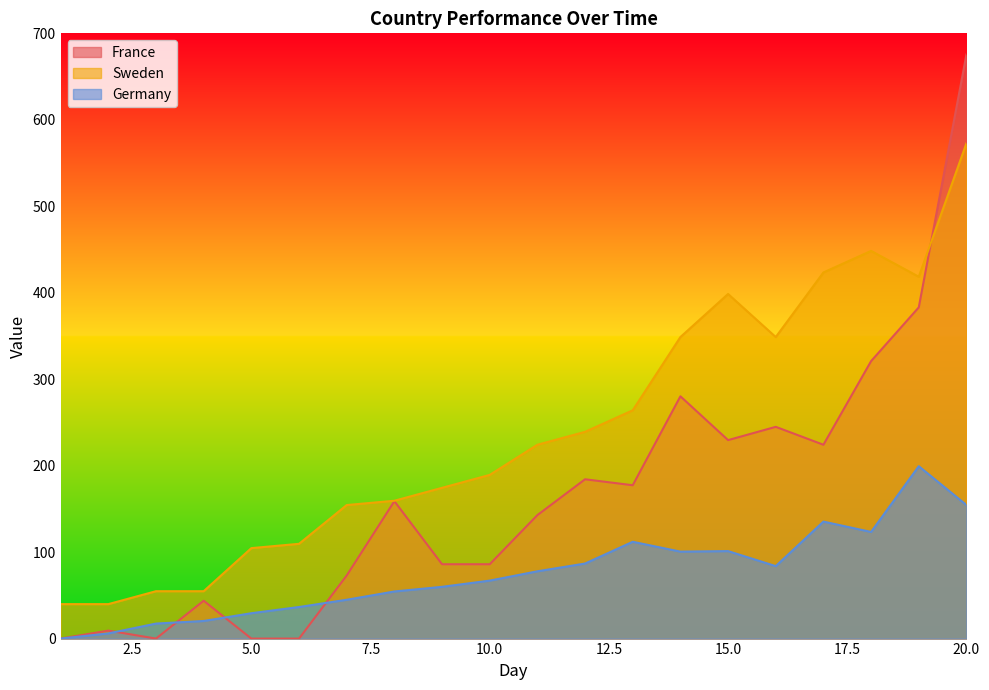

Which series has the largest total across all categories?

Sweden